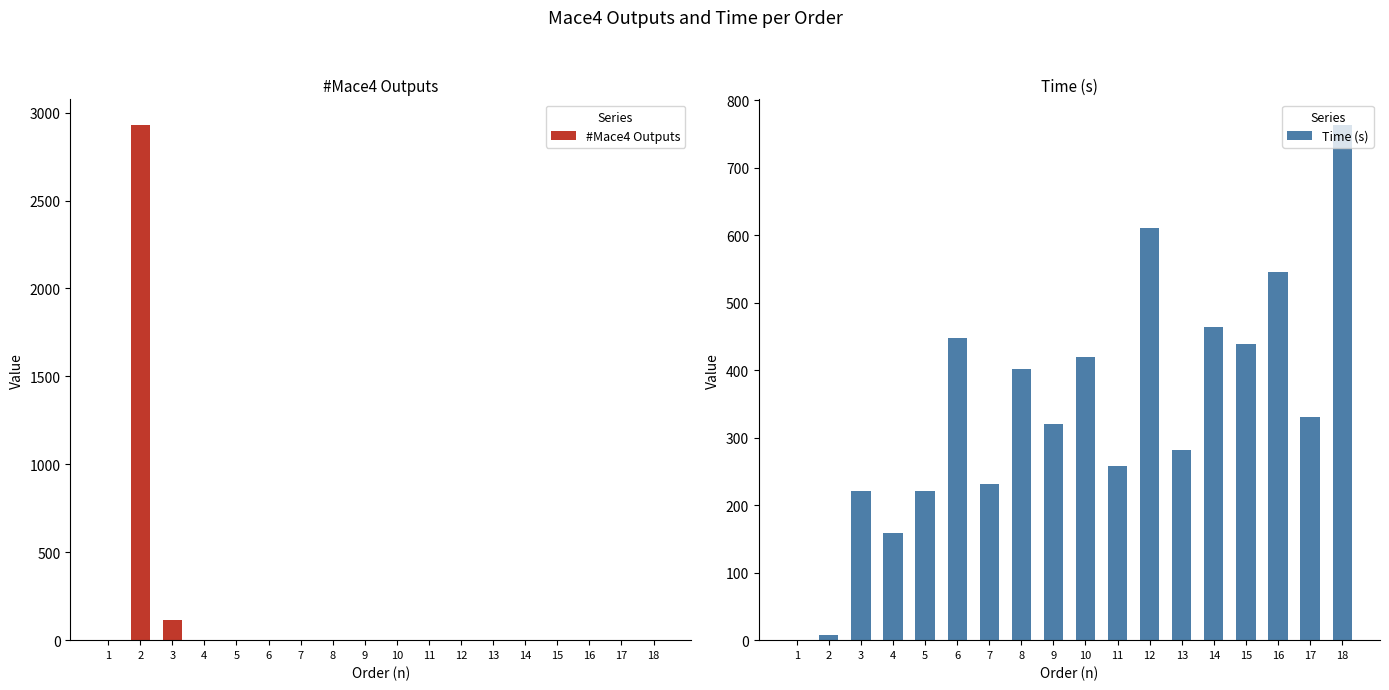

What is the greatest value displayed?

2929